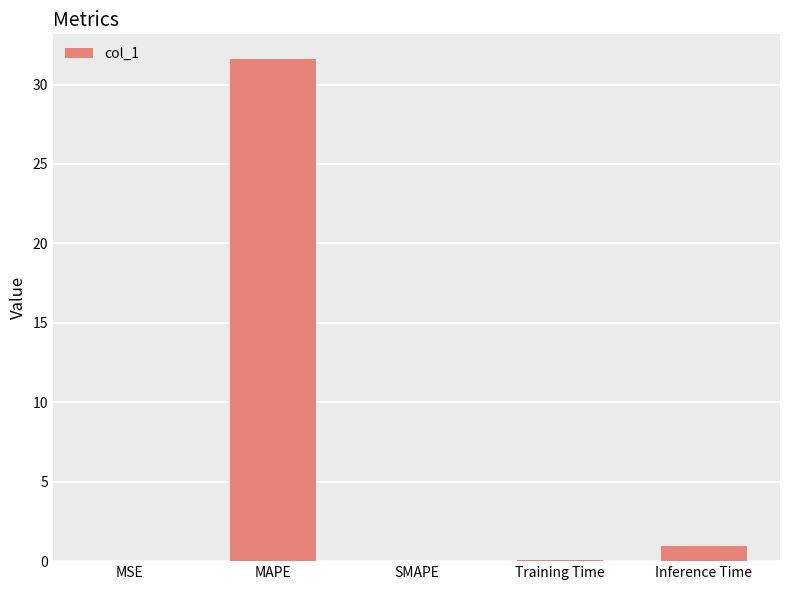

Which category has the highest value across all series?

MAPE